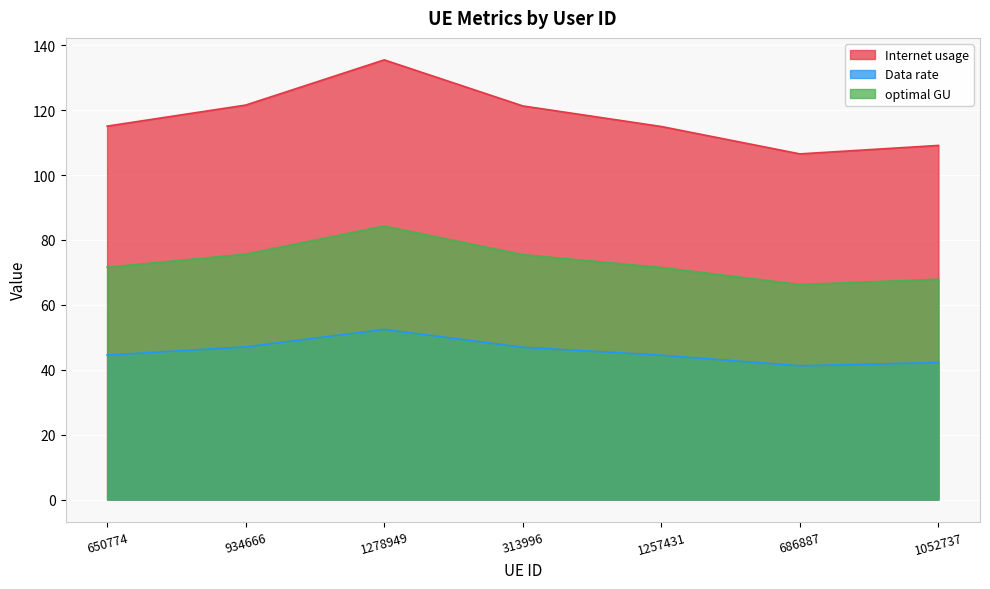

List the labels in order of Internet usage value, largest first.

1278949, 934666, 313996, 650774, 1257431, 1052737, 686887